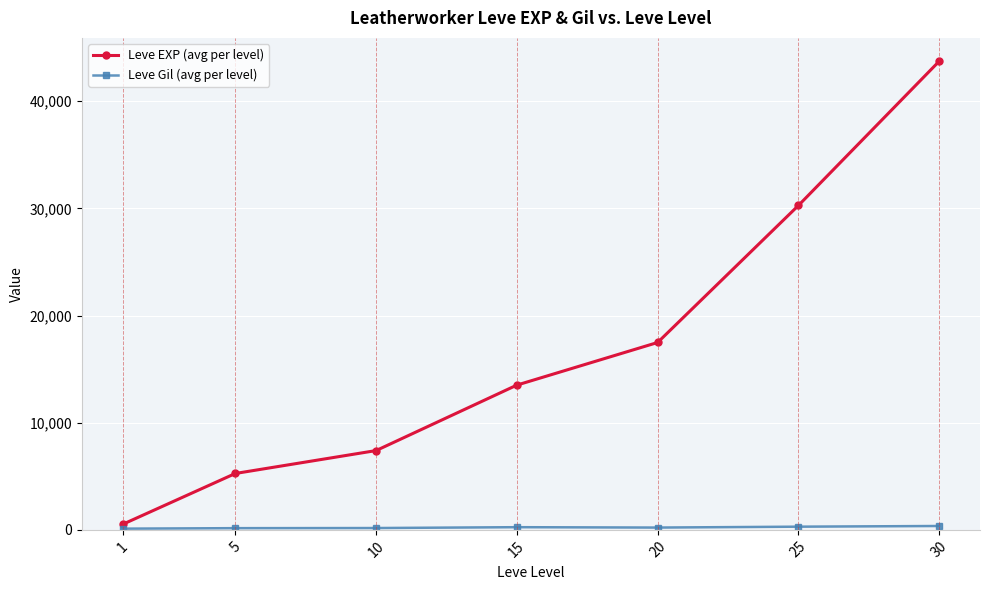

What is the greatest value displayed?

43730.0